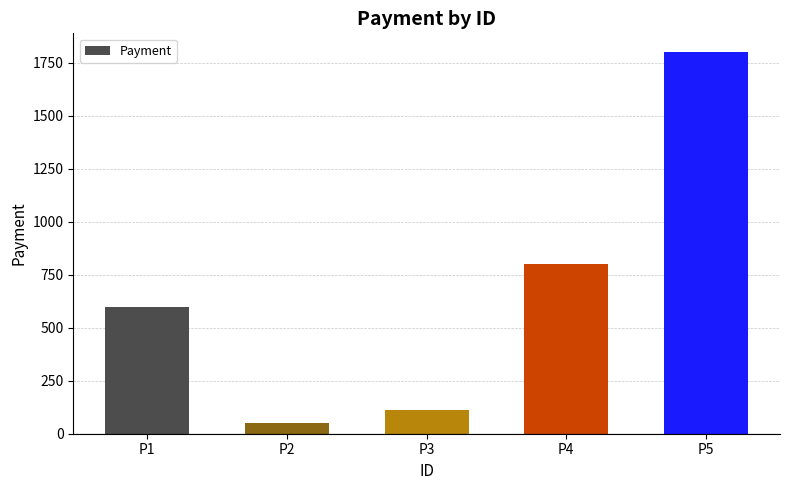

Rank the categories by value from lowest to highest.

P2, P3, P1, P4, P5